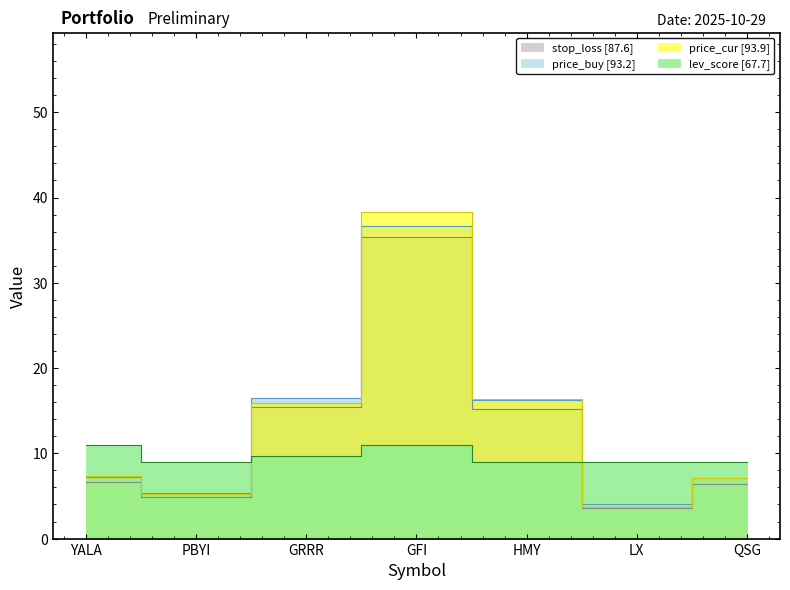

At how many categories does at least one series exceed 7?

7